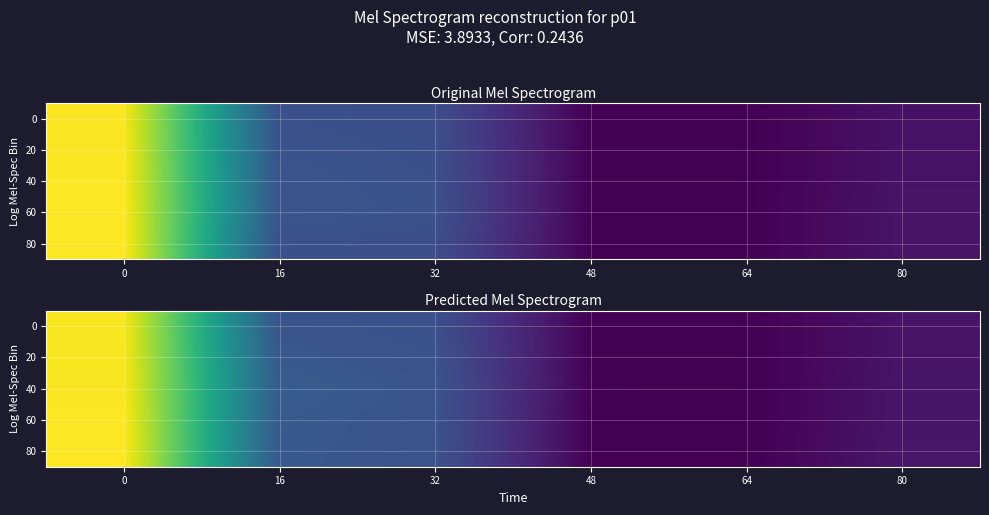

Rank the categories by 40 value from lowest to highest.

64, 48, 80, 32, 16, 0